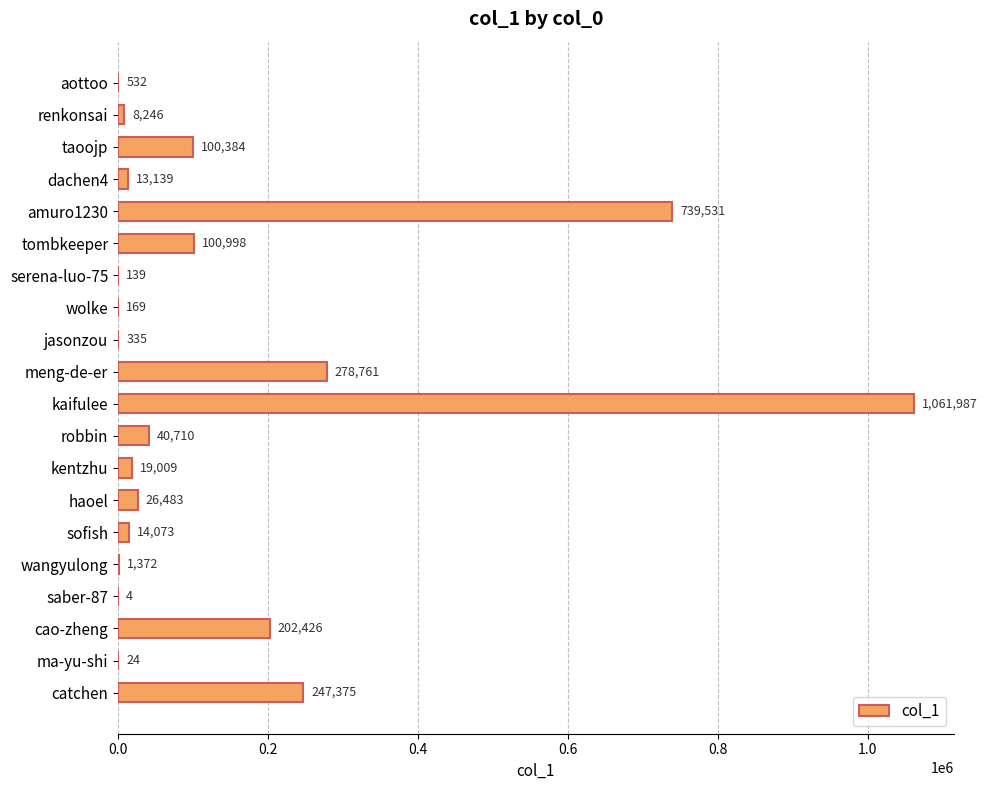

What value does the data have at kentzhu, to the nearest 100?

19000